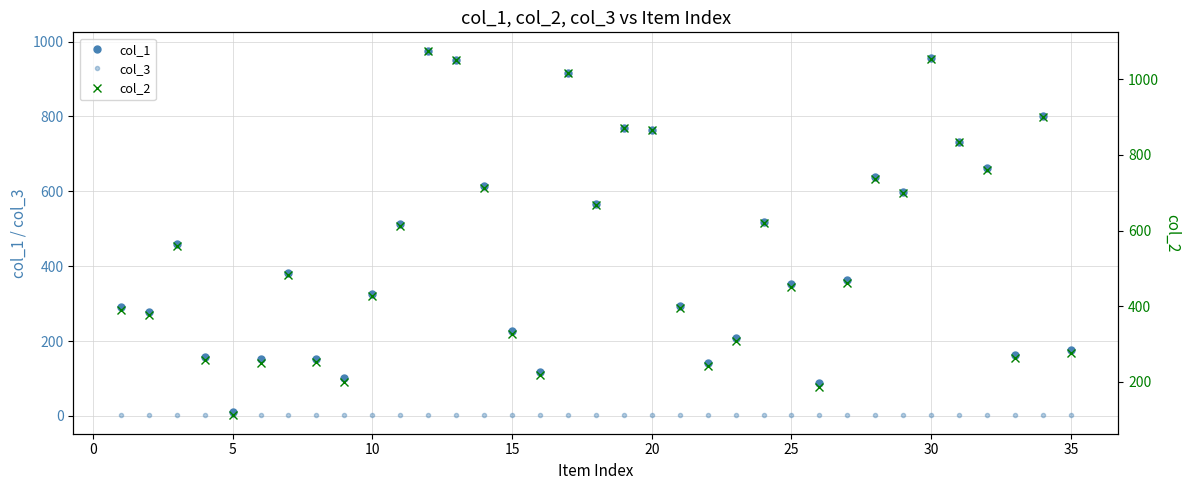

True or false: col_3 and col_1 intersect in this chart.

False